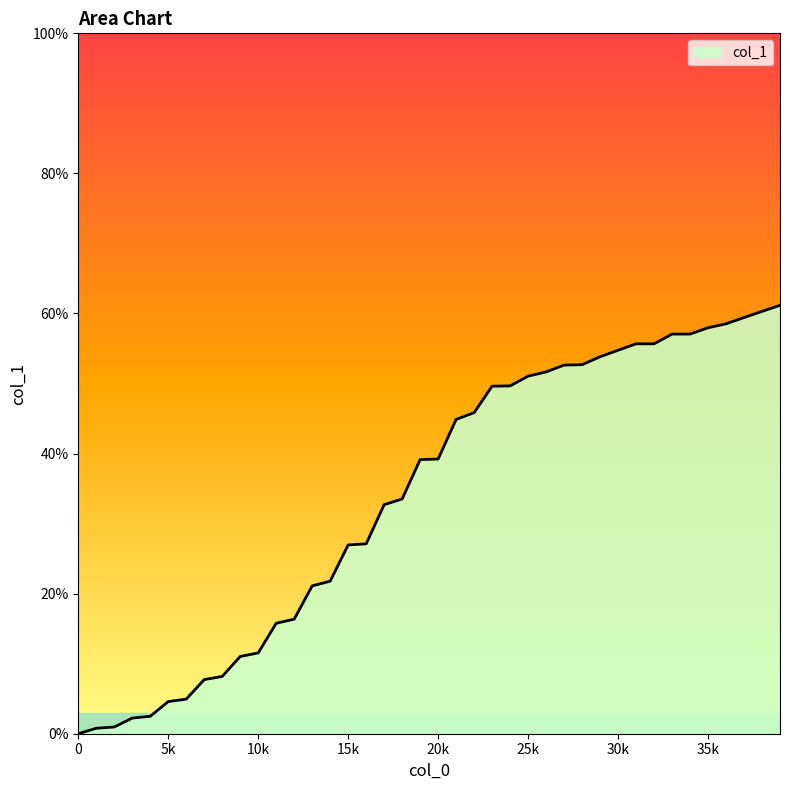

Does the chart display data point markers on the line(s)?

No